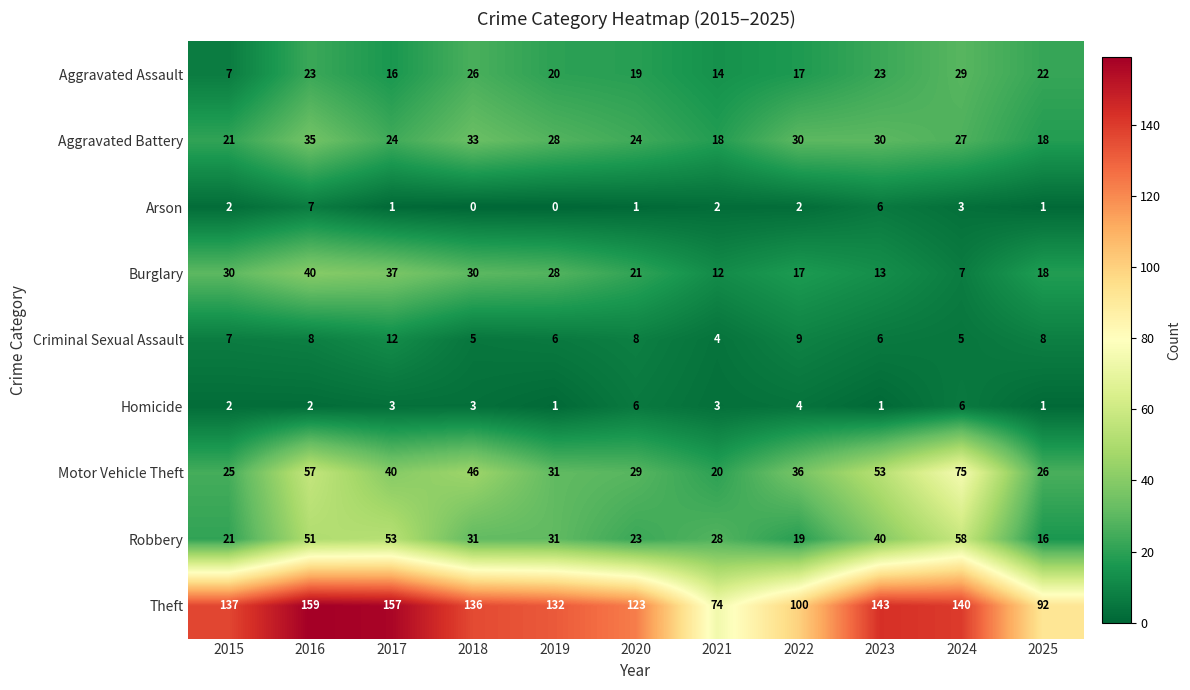

Rank the series by their maximum value, from highest to lowest.

Theft, Motor Vehicle Theft, Robbery, Burglary, Aggravated Battery, Aggravated Assault, Criminal Sexual Assault, Arson, Homicide